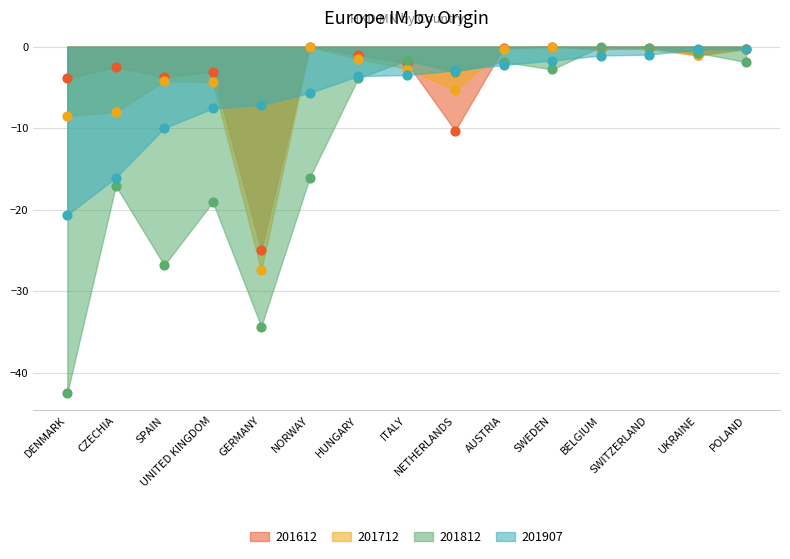

What are all the series names shown in the legend?

201612, 201712, 201812, 201907